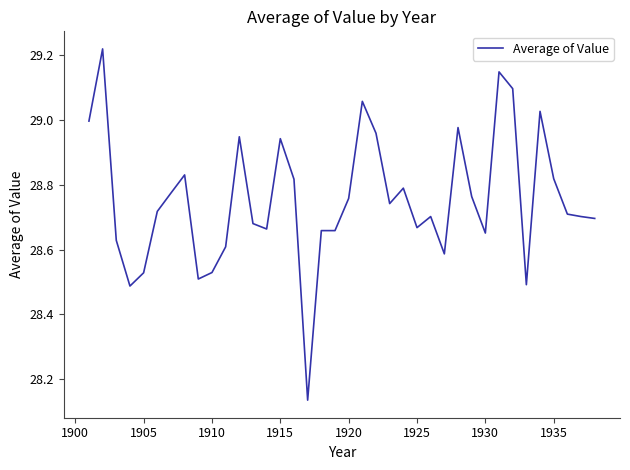

Is this an area chart (filled region under the line)?

No